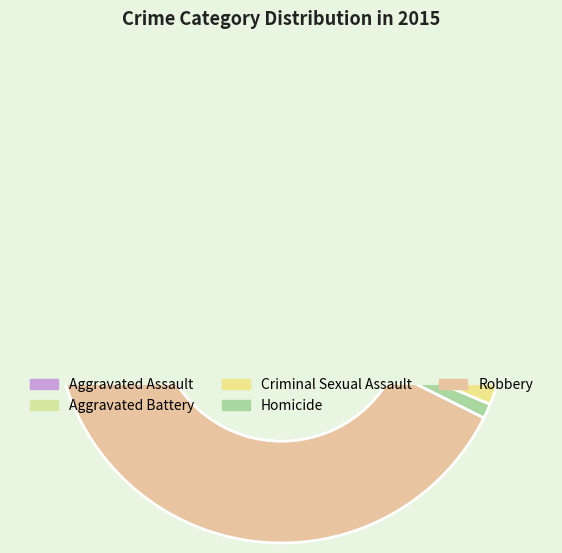

How much of the chart is everything except Robbery?

57.4%